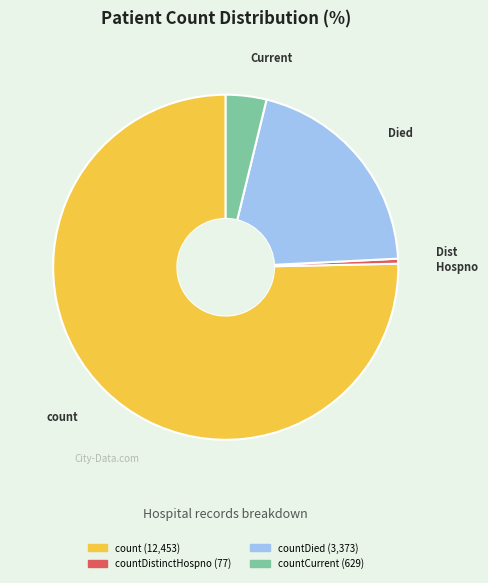

Is there a majority slice in this chart?

Yes